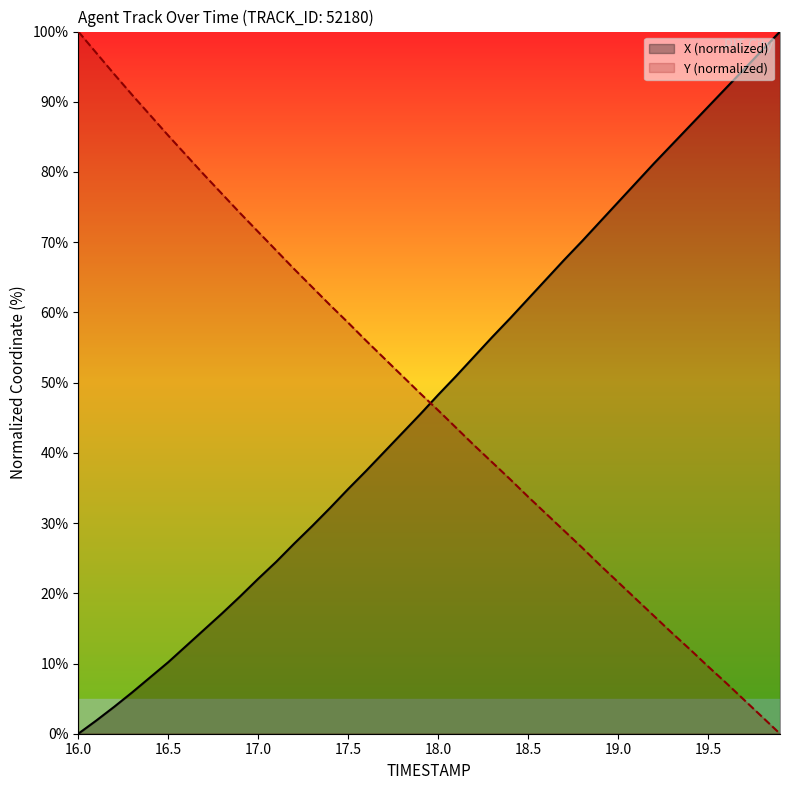

What are all the series names shown in the legend?

X (normalized), Y (normalized)